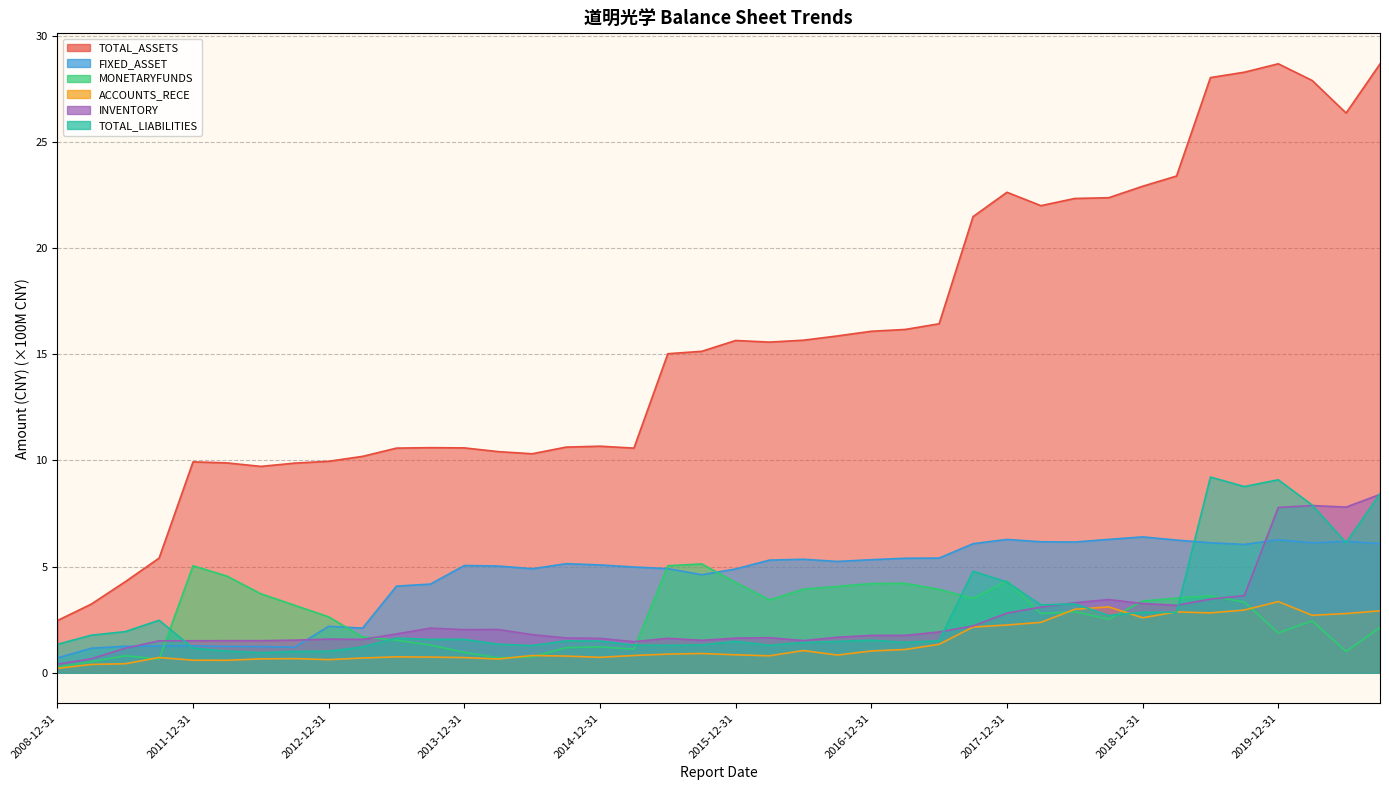

At how many categories does at least one series exceed 2?

40